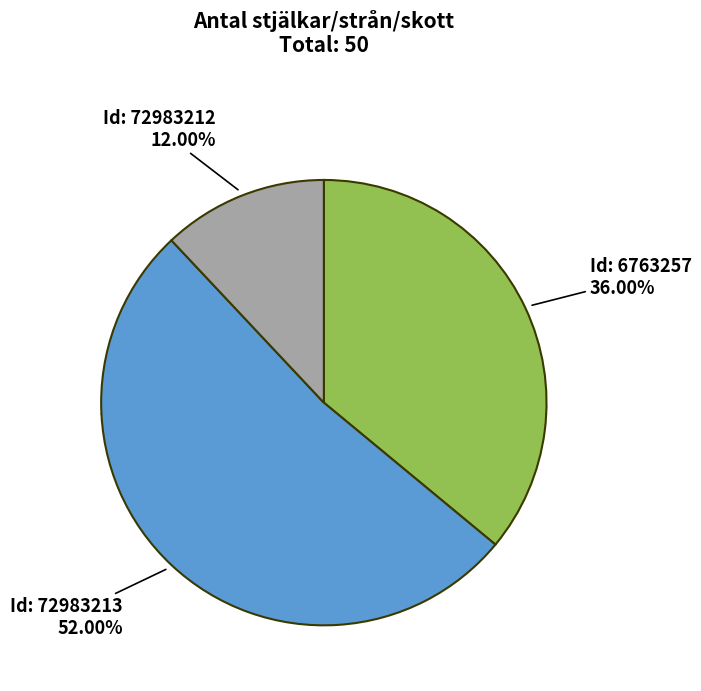

To the nearest percent, what is the average slice percentage?

33%